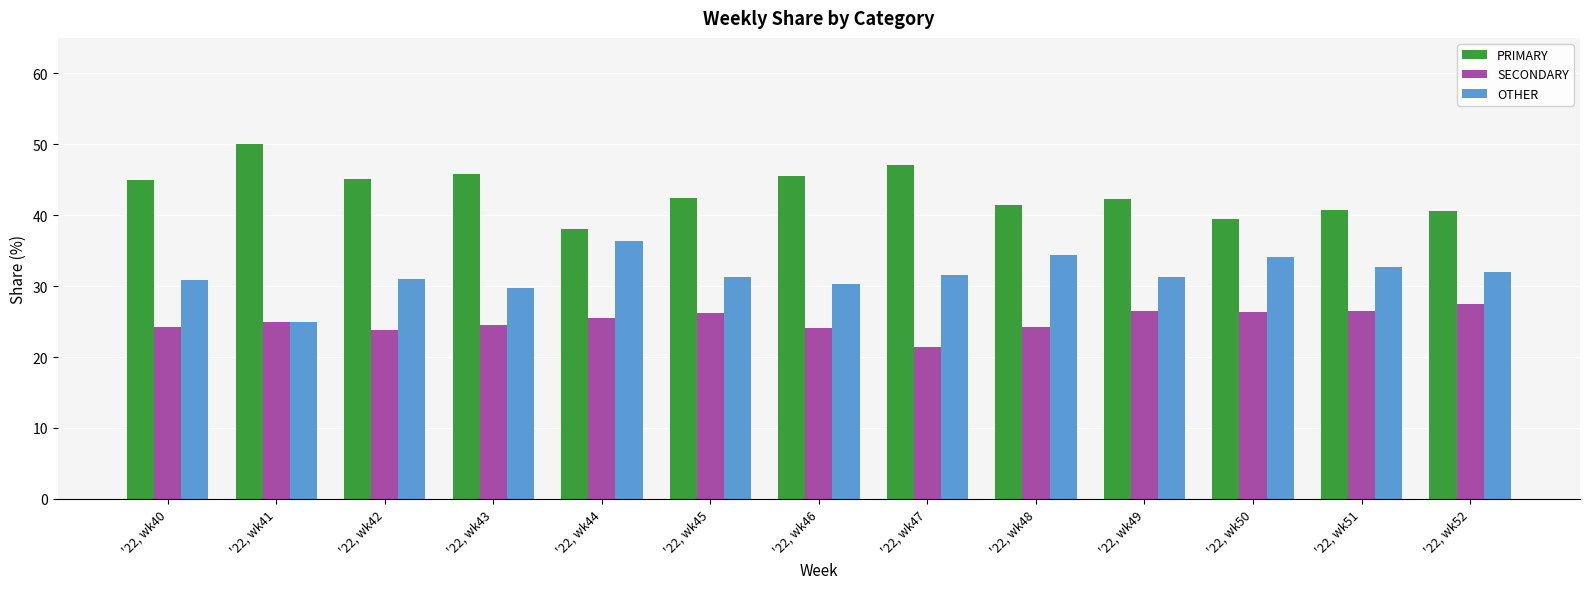

What is the difference between the highest and lowest values at '22, wk45?

16.3